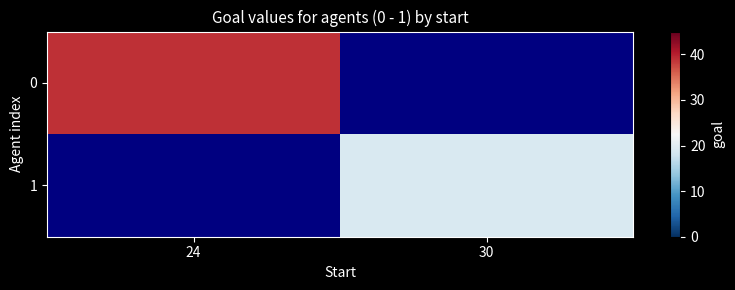

What is the maximum value for 0?

39.0